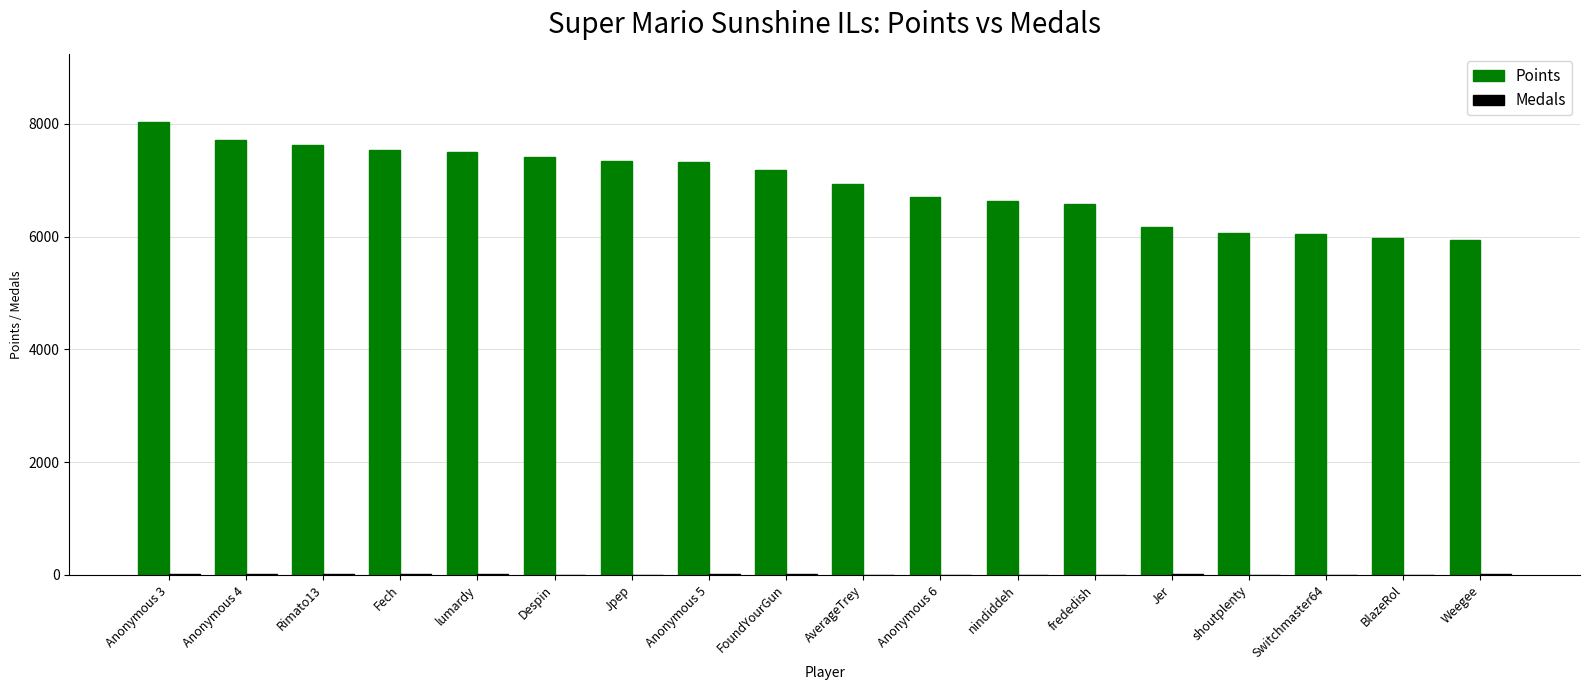

What is the sum of all Points values?

124765